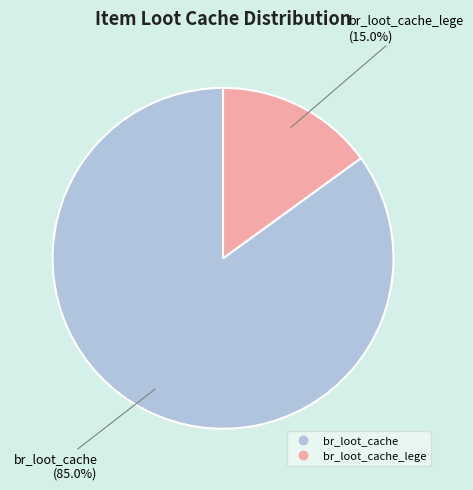

Does any single category account for the majority?

Yes